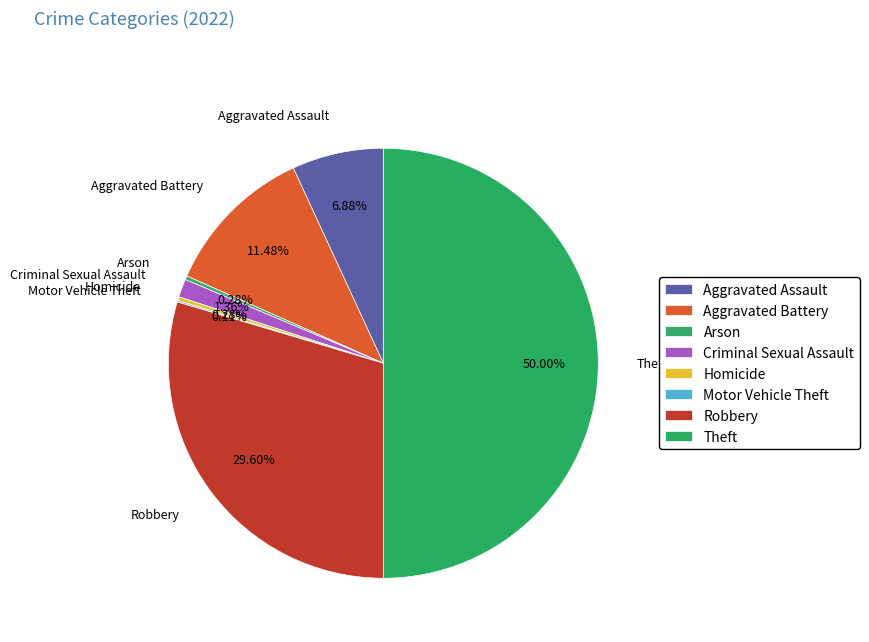

Between Robbery and Criminal Sexual Assault, which is larger?

Robbery